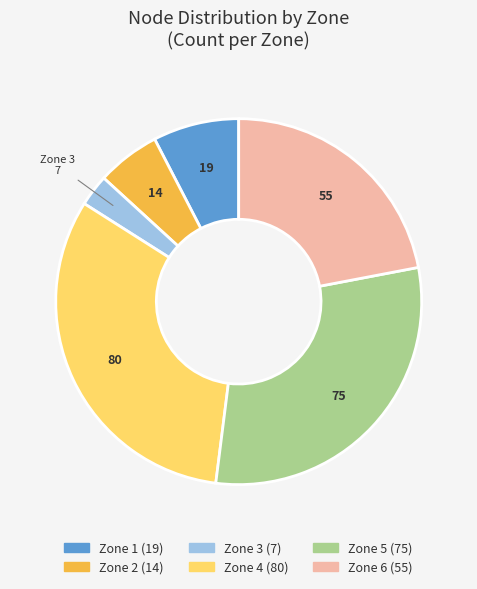

Does any single category account for the majority?

No